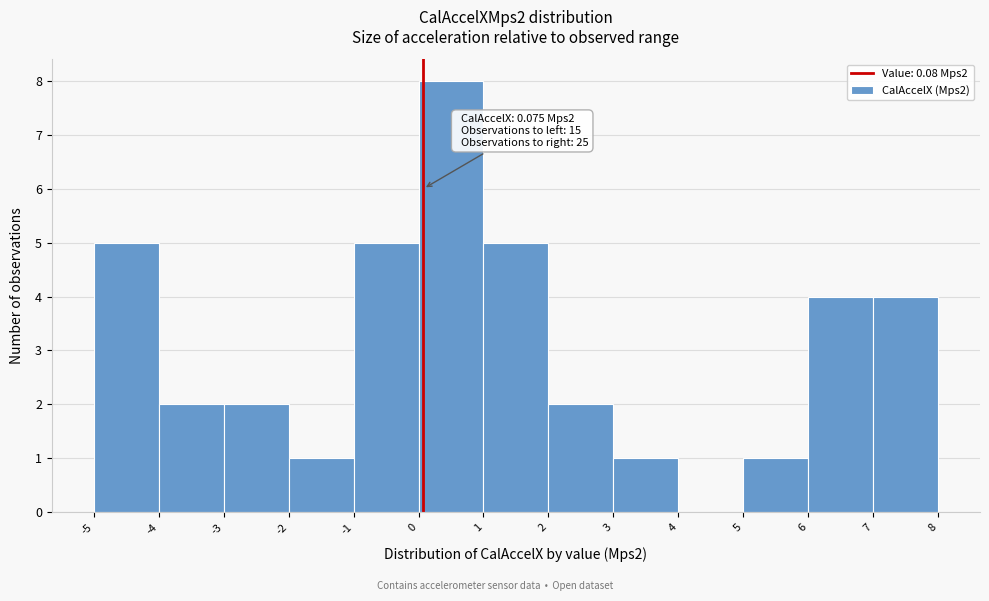

Which range on the x-axis has the tallest bar?

0 to 1